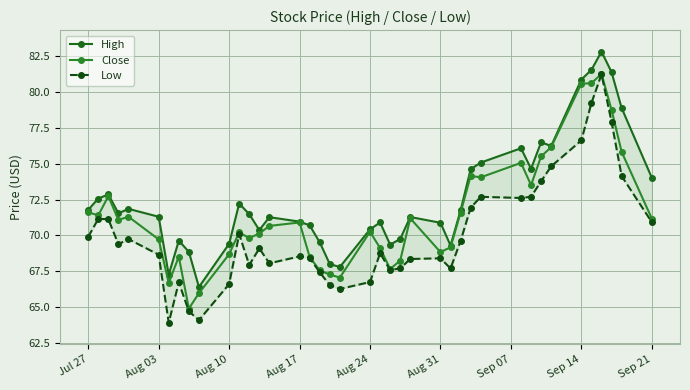

In Close, how many points are lower than both neighbors (excluding endpoints)?

10